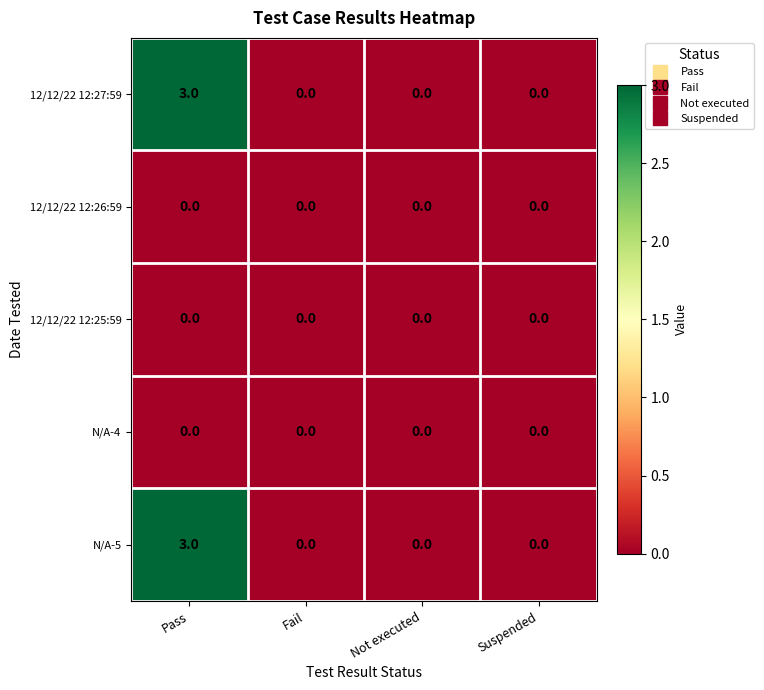

Is the value of 12/12/22 12:27:59 at Pass greater than the value of N/A-4 at Fail?

Yes